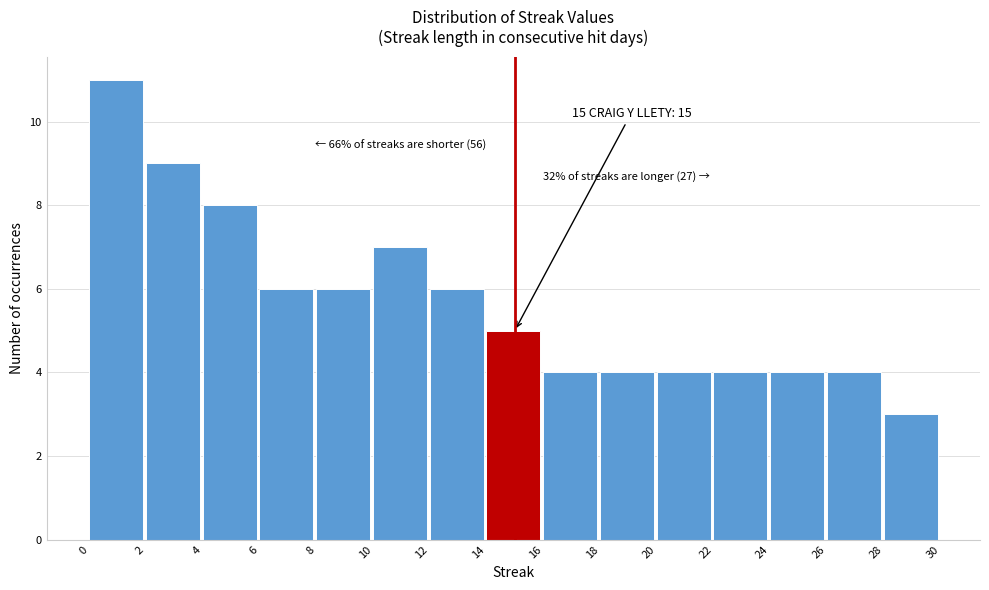

Which range on the x-axis has the tallest bar?

0 to 2